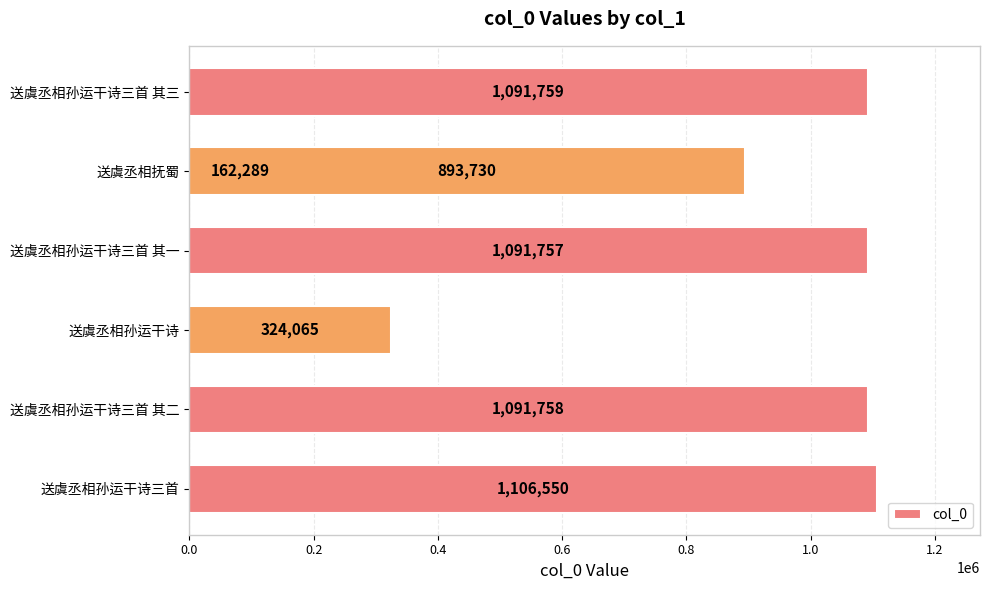

What is the average value?

823130